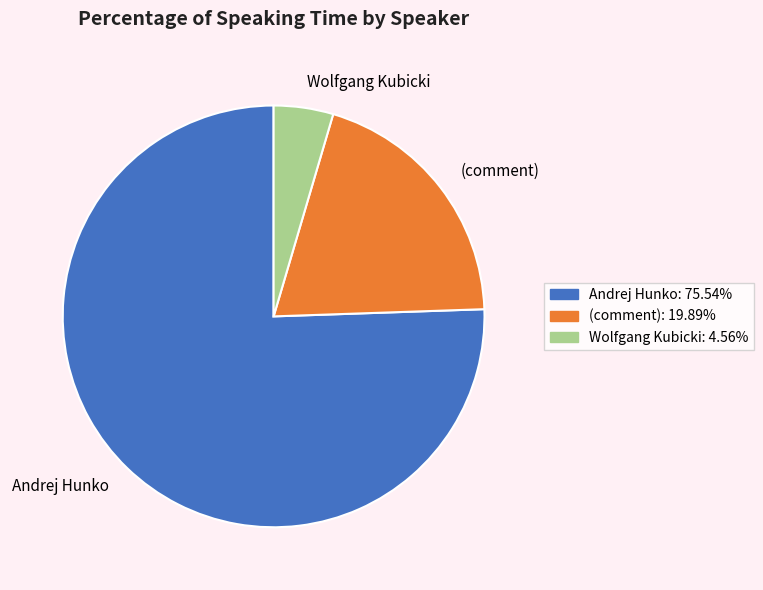

Which category has the biggest portion of the pie?

Andrej Hunko